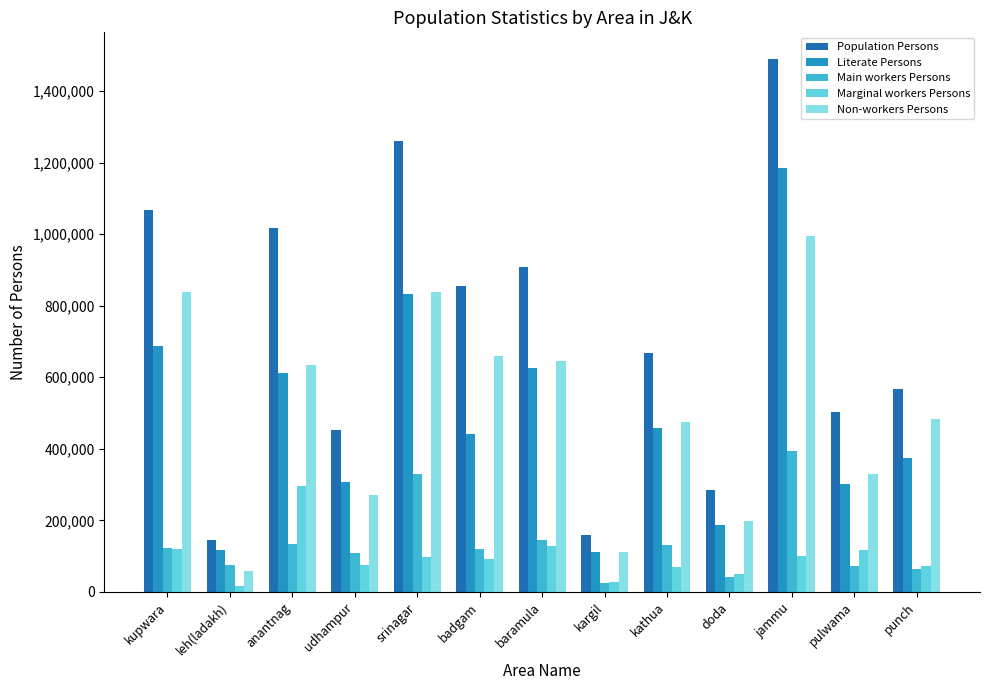

What is the maximum value shown in the chart?

1490088